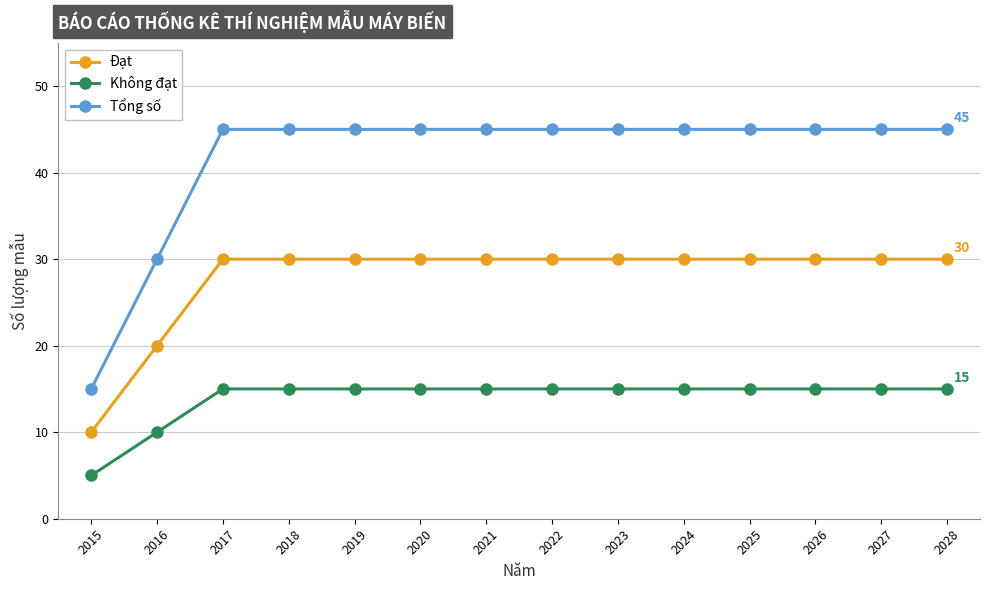

Reading right to left, what are all the values shown in this chart?

Đạt: 30	30	30	30	30	30	30	30	30	30	30	30	20	10
Không đạt: 15	15	15	15	15	15	15	15	15	15	15	15	10	5
Tổng số: 45	45	45	45	45	45	45	45	45	45	45	45	30	15